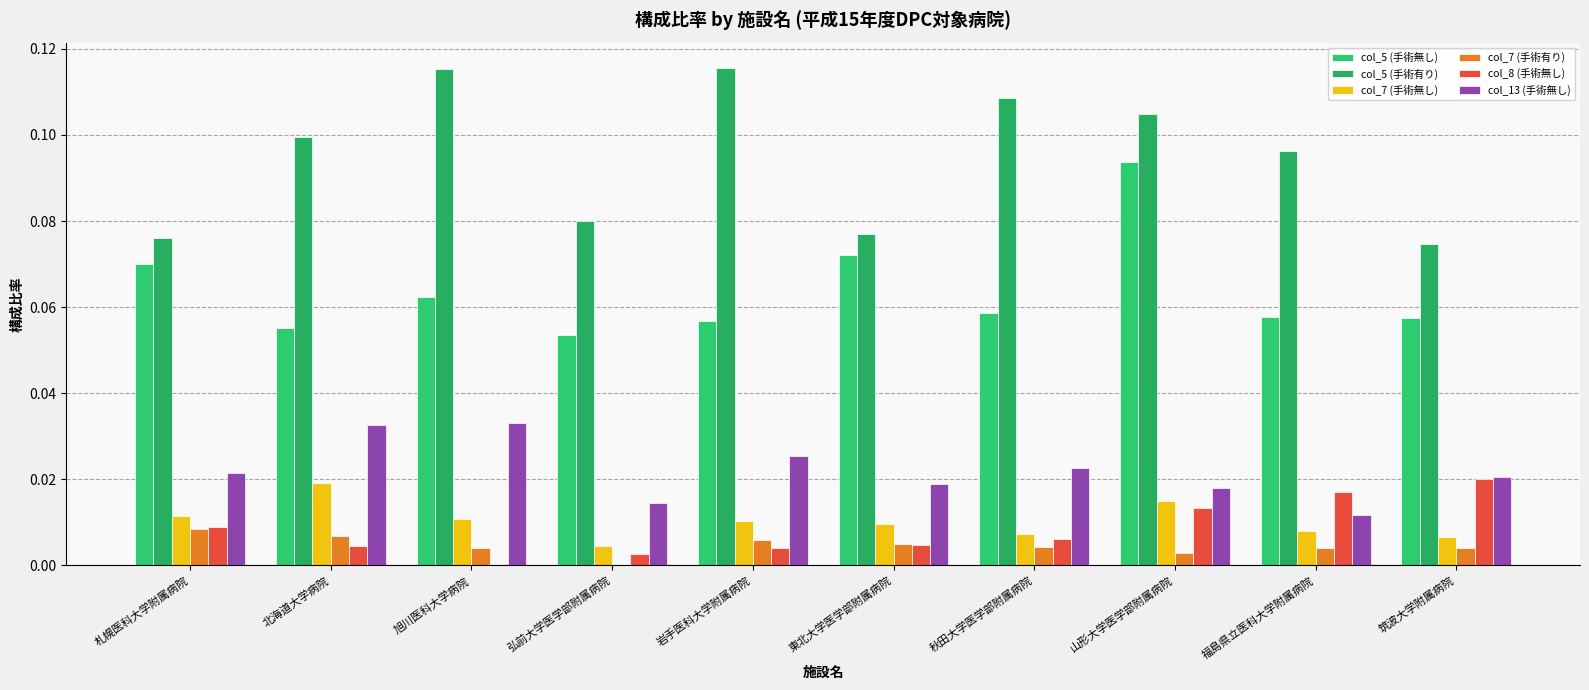

Which series has the widest spread of values?

col_5 (手術有り)